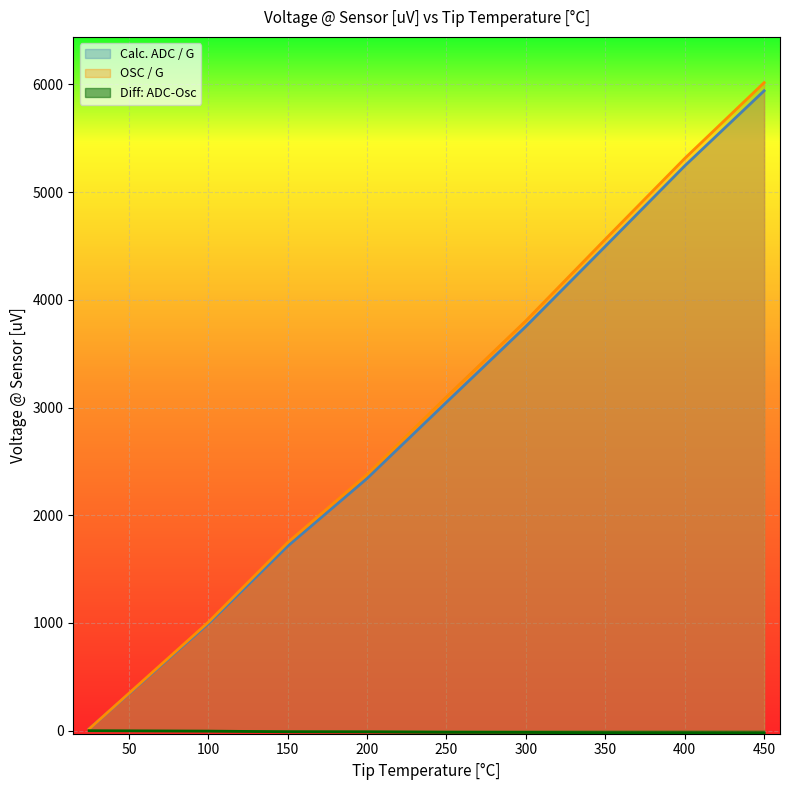

What is the difference between the maximum and minimum values in the Diff: ADC-Osc series?

23.0